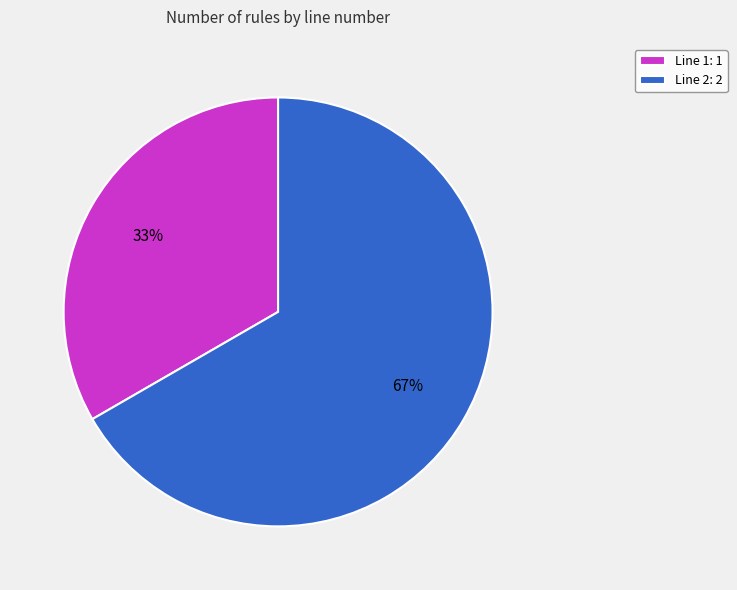

How many segments does this pie chart have?

2